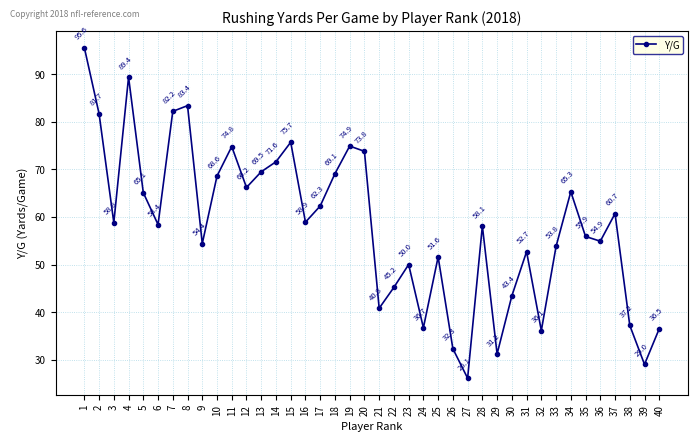

What is the greatest value displayed?

95.6